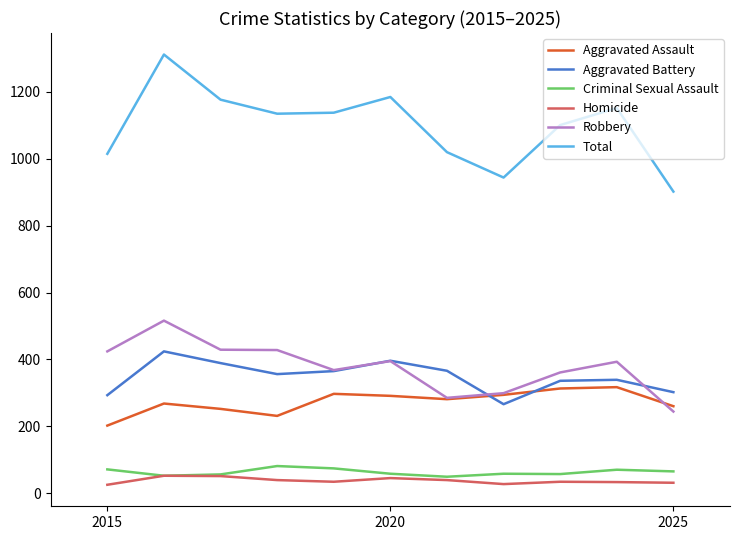

How many interior local peaks does the Aggravated Assault series have?

3